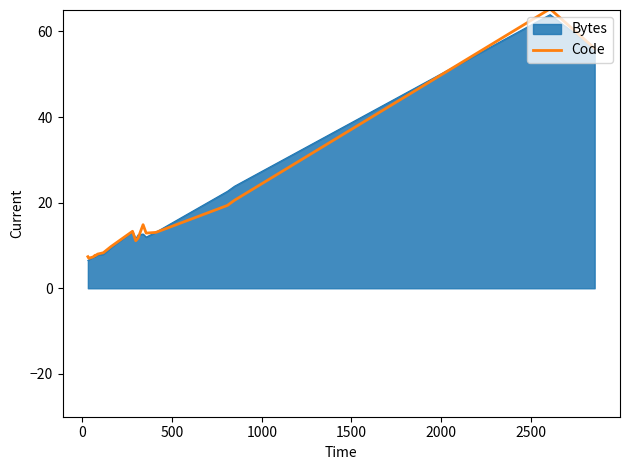

Which series has the largest range (max minus min)?

Code